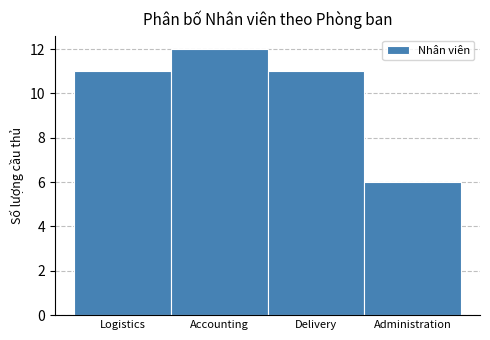

Reading left to right, what are all the values shown in this chart?

11	12	11	6